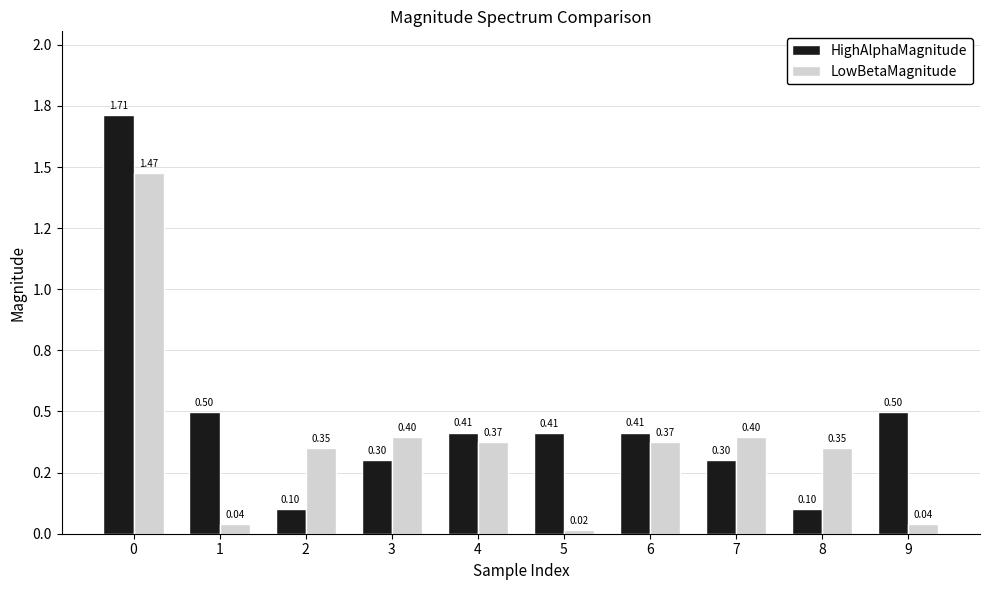

What value does the HighAlphaMagnitude series have at 2?

0.1